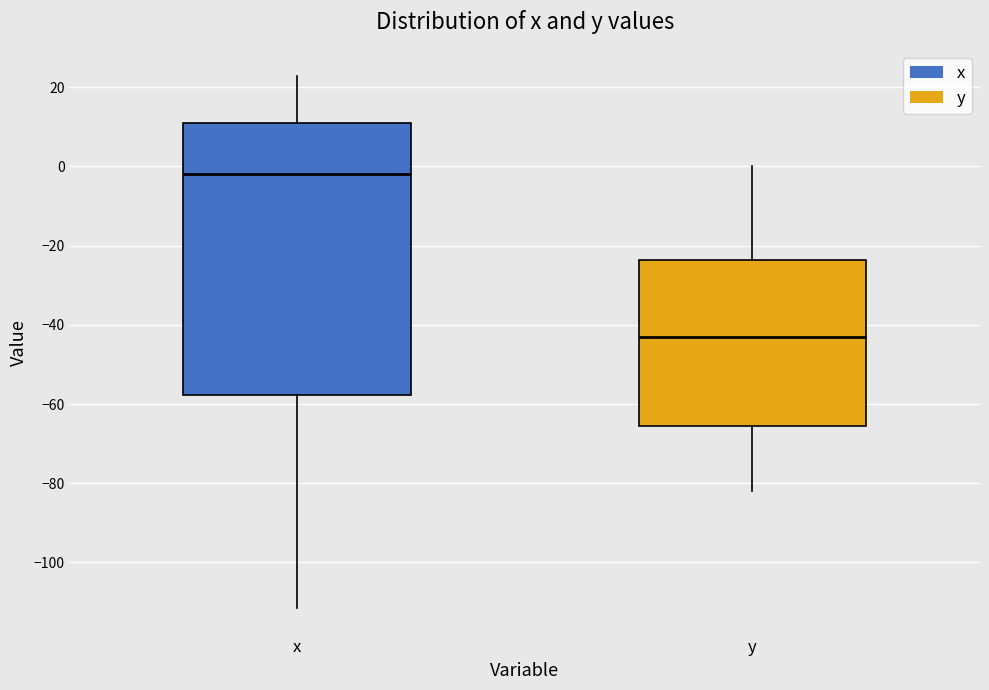

Reading left to right, read every box against the y-axis: the position of its median line, the range the box covers, and the ends of its whiskers. The values are not printed on the chart, so give them approximately, as read against the axis.

x: median -2, box -58 to 12, whiskers -112 to 22
y: median -44, box -66 to -24, whiskers -82 to 0